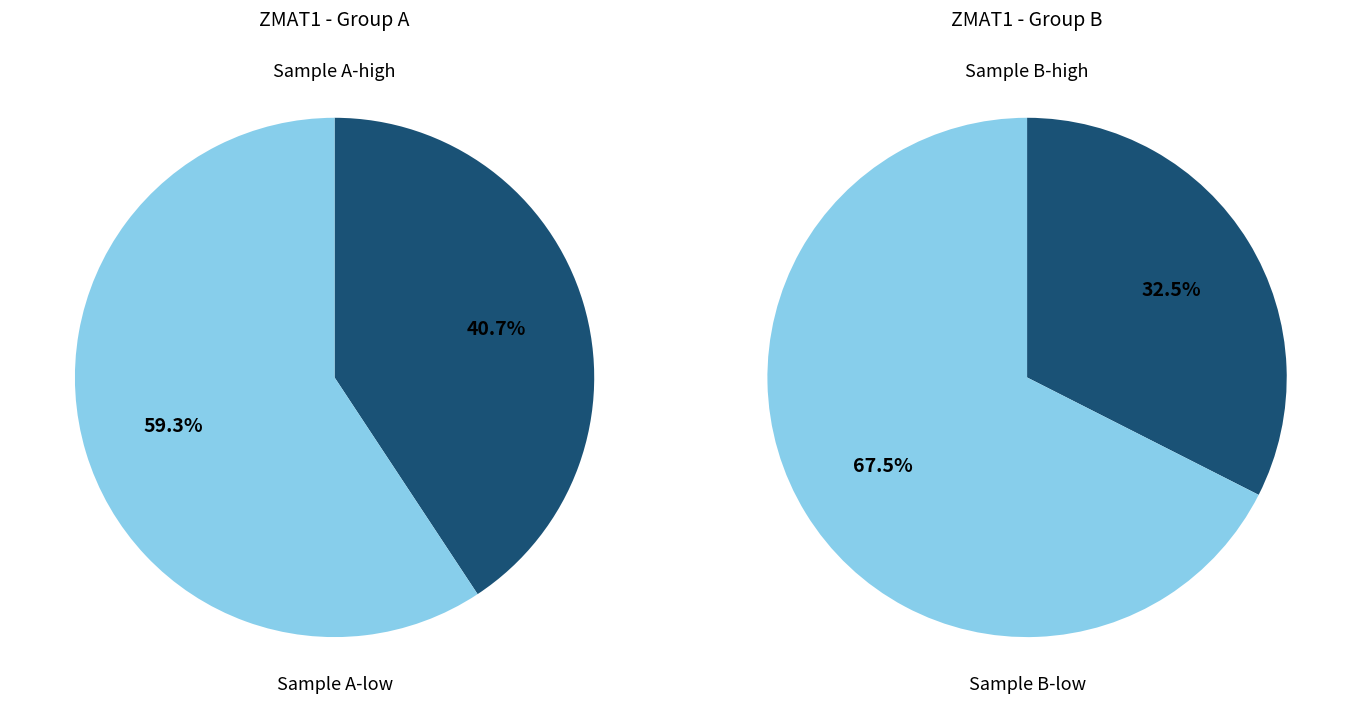

Is it true that 263578 is 1% of the pie?

False